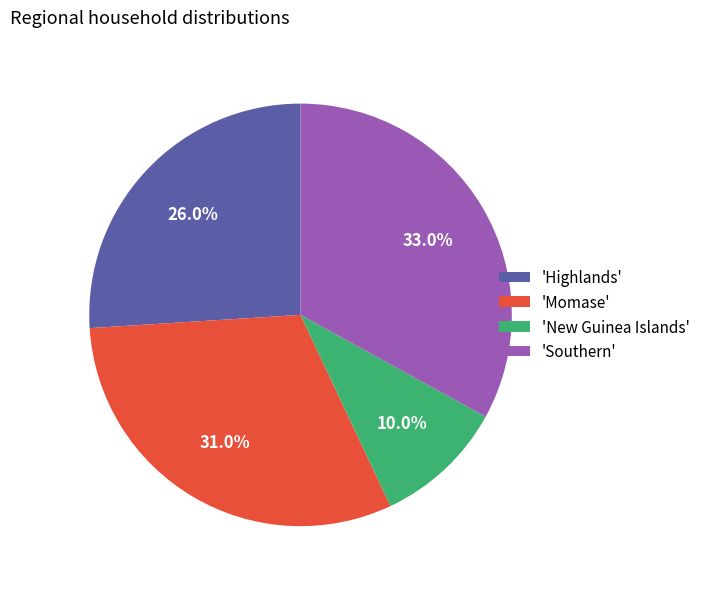

Is there any slice that represents more than half of the pie?

No